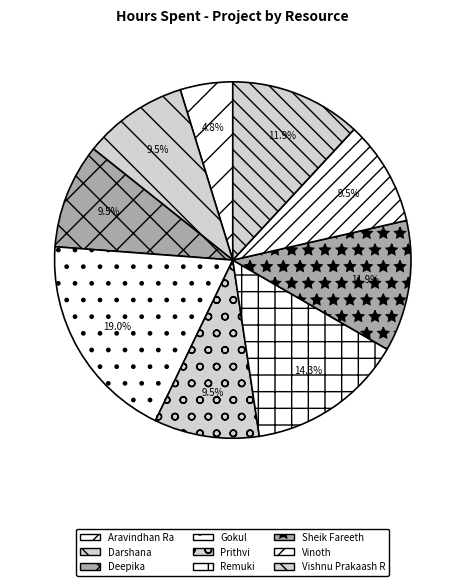

What is the largest slice in the pie chart?

Gokul